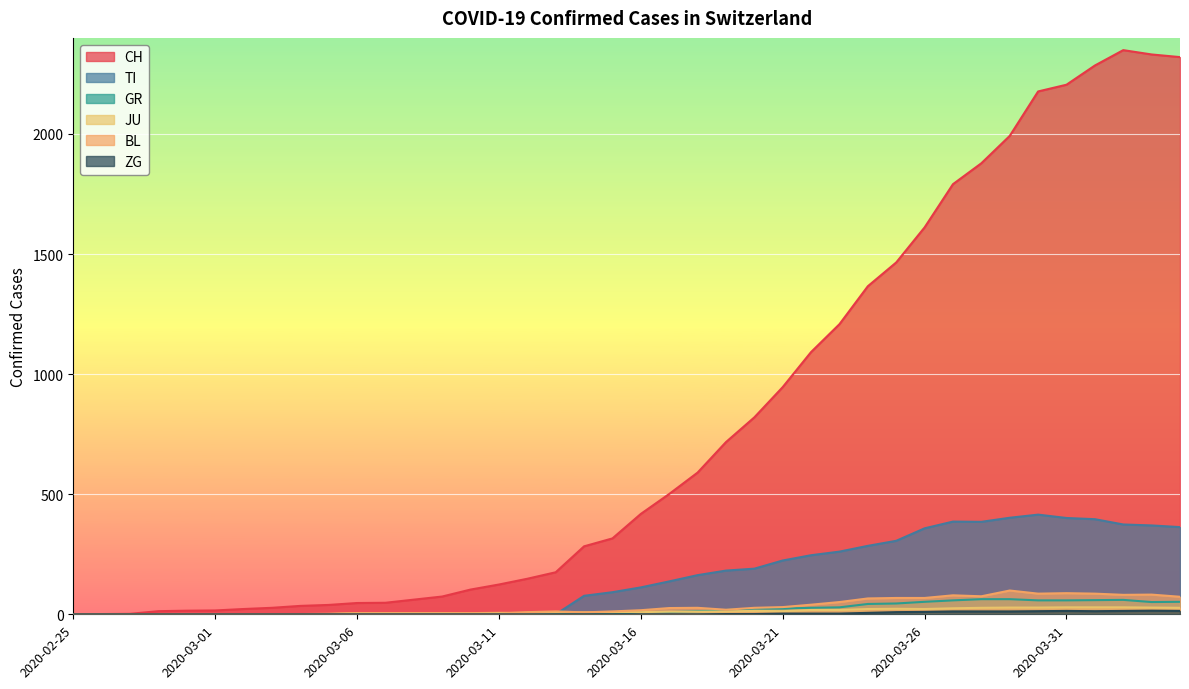

Reading left to right, list all the values displayed in this chart.

CH: 0	1	2	13	15	16	22	27	35	39	47	48	61	74	103	124	148	175	283	316	418	501	590	717	820	946	1092	1208	1366	1465	1611	1791	1878	1992	2177	2205	2285	2349	2331	2320
TI: 0	0	0	0	0	0	0	0	0	0	0	0	0	0	0	0	0	0	77	92	112	137	163	182	190	224	246	261	285	306	358	386	385	402	415	401	396	374	370	363
GR: 0	0	0	0	0	0	0	0	0	0	0	0	0	0	0	0	0	0	6	0	9	9	13	18	24	24	27	29	43	45	52	58	63	63	58	58	59	60	51	52
JU: 0	0	1	1	1	1	1	1	1	2	5	5	5	5	5	6	6	8	8	9	9	11	11	12	14	13	18	18	22	23	22	25	27	28	28	29	29	29	28	27
BL: 0	0	0	0	1	1	1	1	1	1	4	4	4	4	5	3	9	12	8	12	17	26	27	19	27	30	40	51	66	68	68	79	75	99	86	88	86	81	82	73
ZG: 0	0	0	0	0	0	0	0	0	0	0	0	0	0	0	0	0	0	0	0	0	0	0	1	1	3	3	3	6	9	10	12	12	12	13	14	13	14	15	14